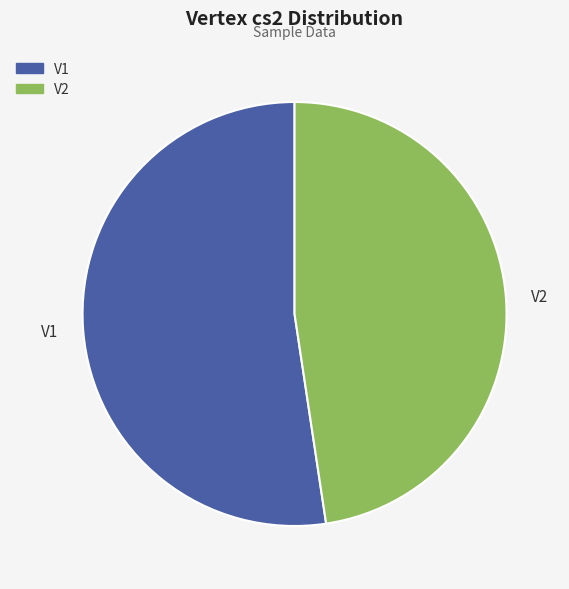

Does V2 account for over 50% of the chart?

No